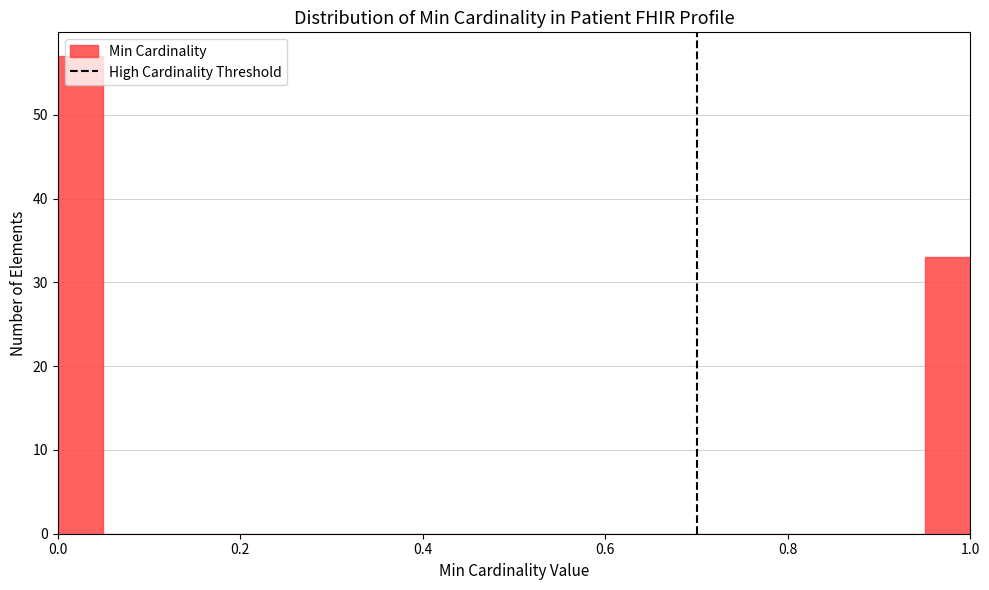

Around what value on the x-axis is the tallest bar? Give the approximate position of its centre, as read against the axis.

0.02